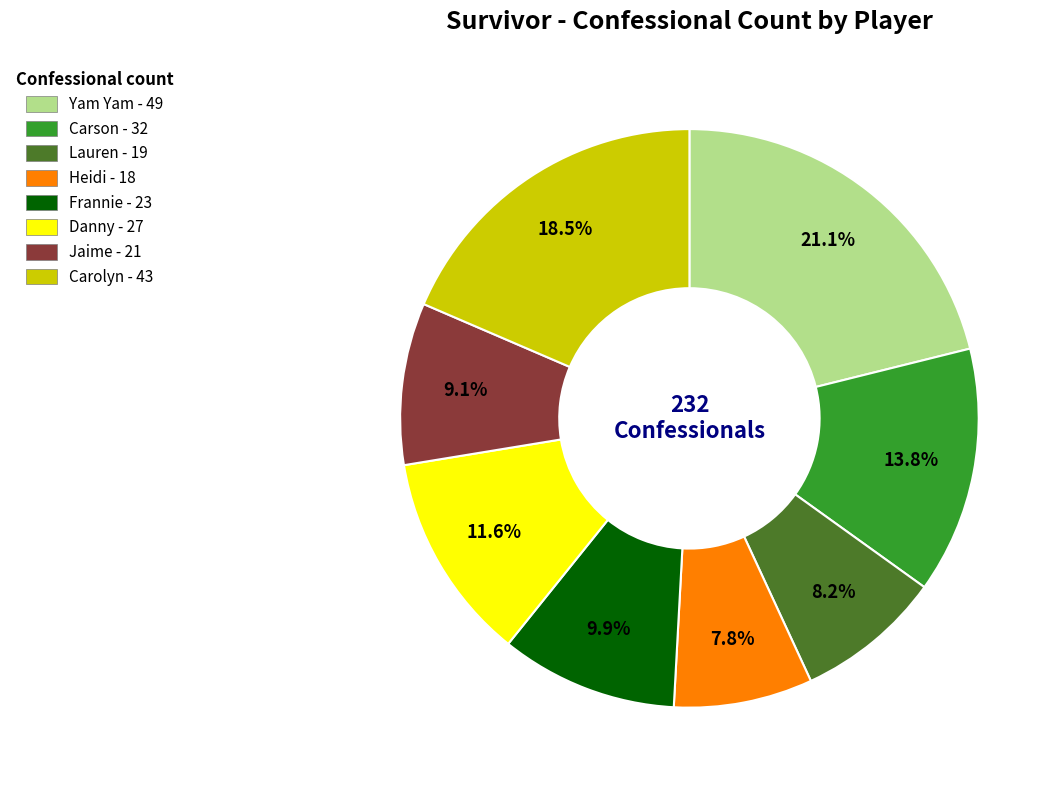

What portion of the pie excludes Jaime?

90.9%